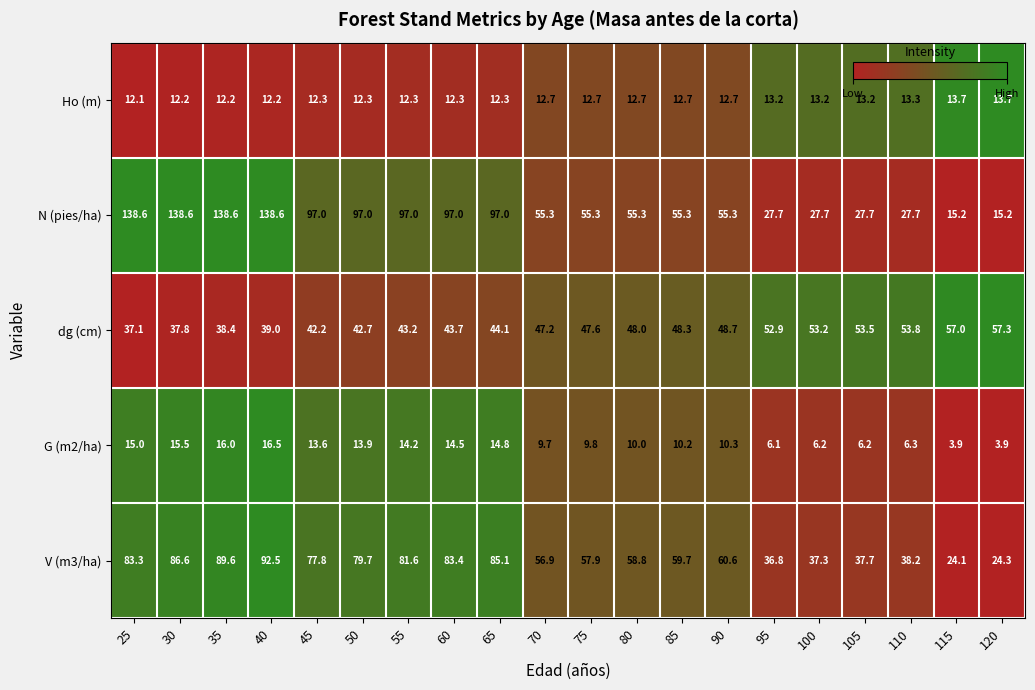

What is the difference between the maximum and minimum values in the G (m2/ha) series?

12.6